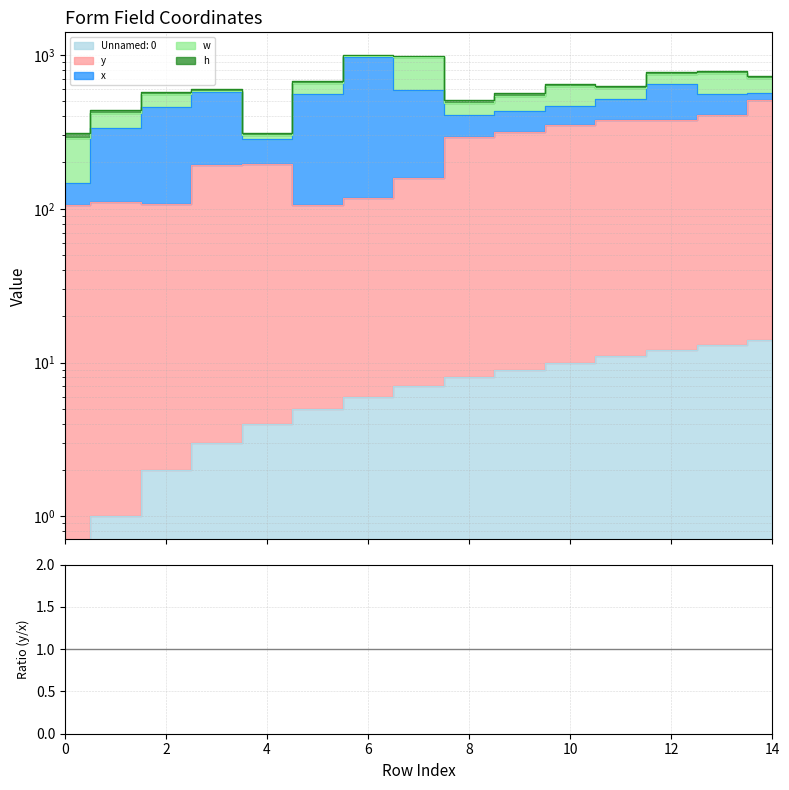

Read the value at 0.

53.5